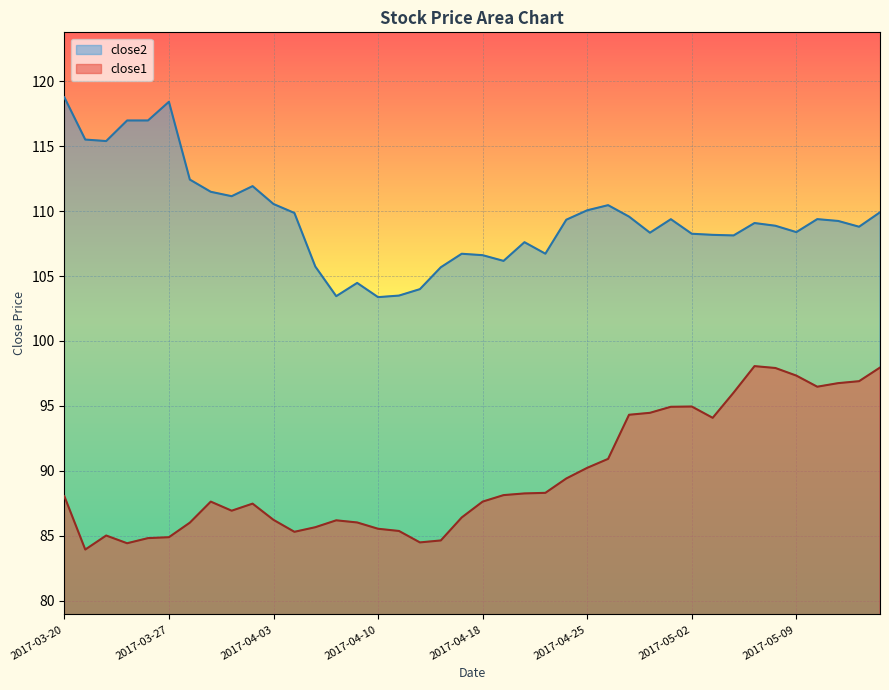

Which category has the highest value across all series?

2017-03-20